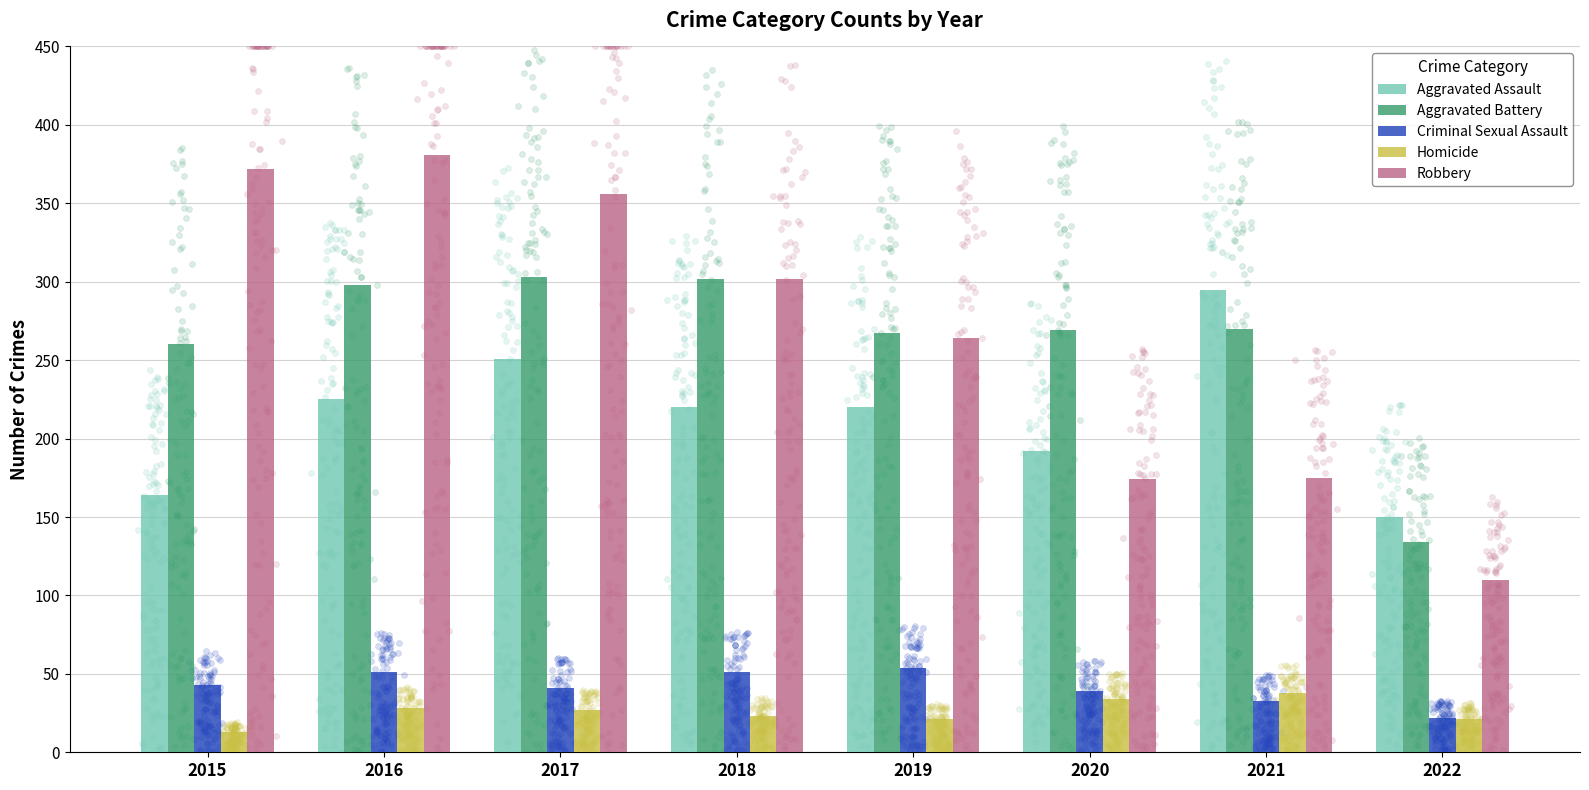

Is the value of Criminal Sexual Assault at 2017 greater than the value of Homicide at 2020?

Yes